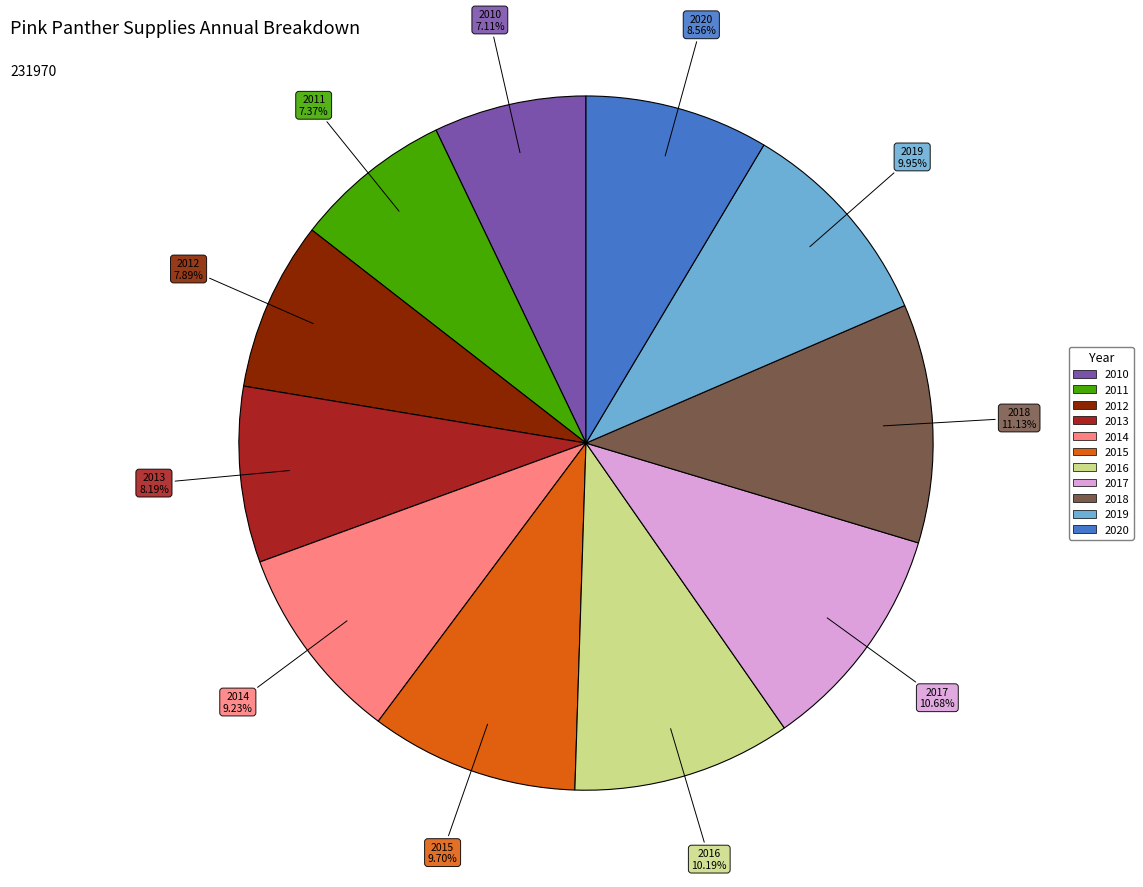

Is the sum of 2012 and 2020 greater than half?

No